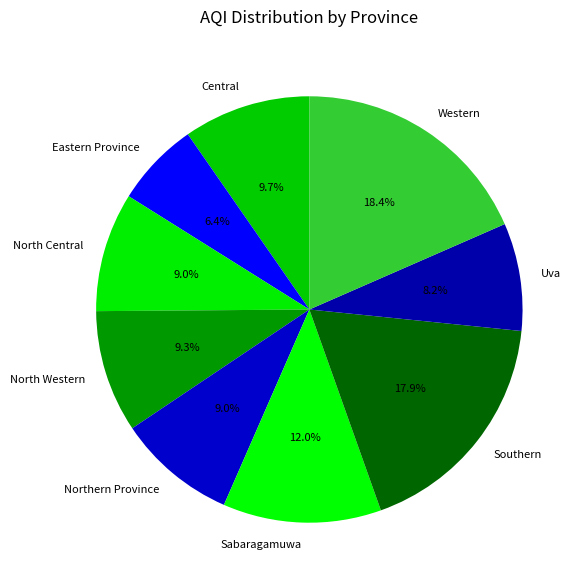

The Sabaragamuwa slice represents 6% of the pie. True or false?

False